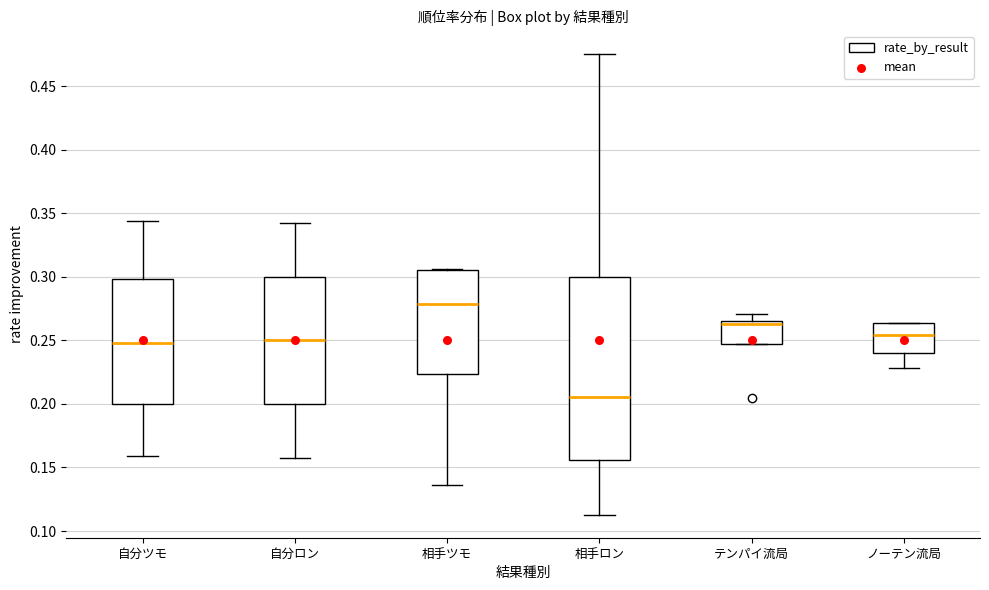

Comparing the boxes themselves (not the whiskers), which one is the tallest?

相手ロン